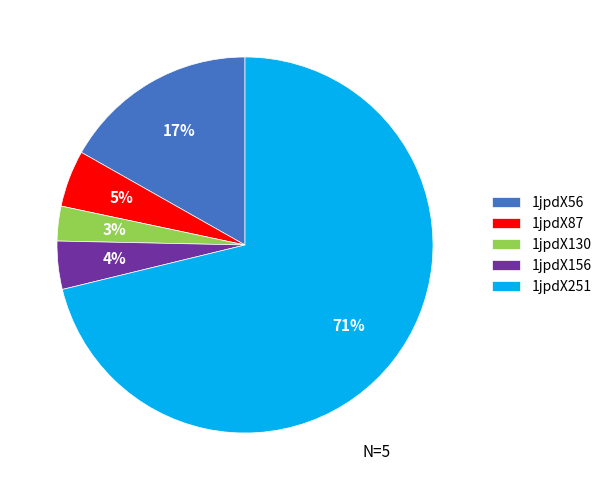

How many slices are in this pie chart?

5